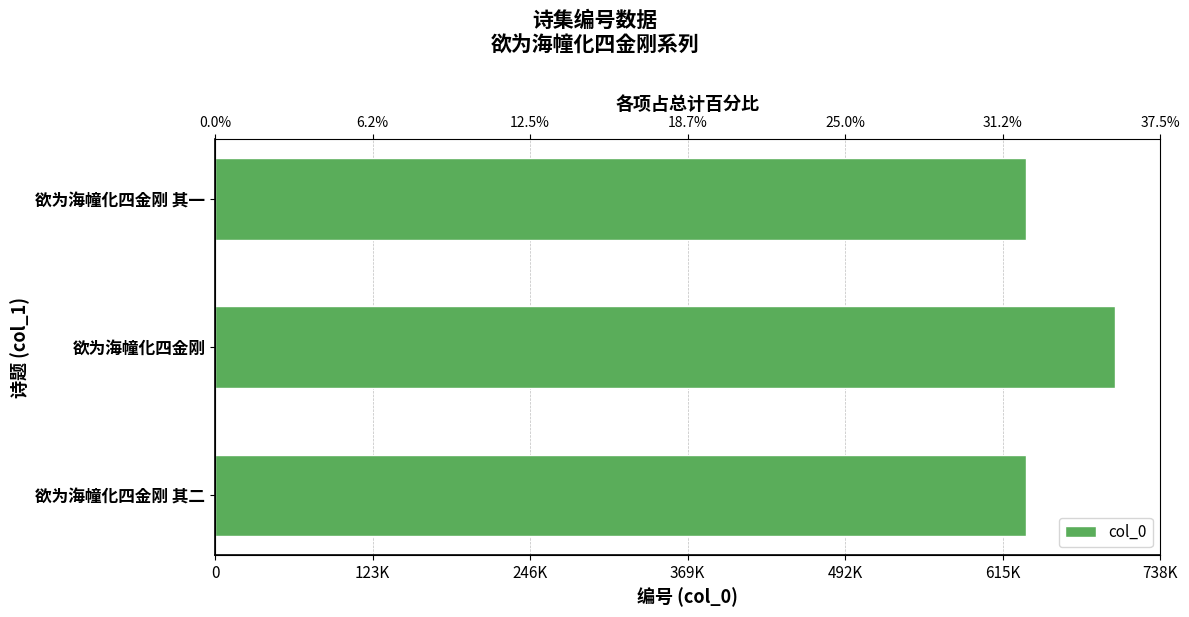

Which has a higher value, 欲为海幢化四金刚 or 欲为海幢化四金刚 其二?

欲为海幢化四金刚